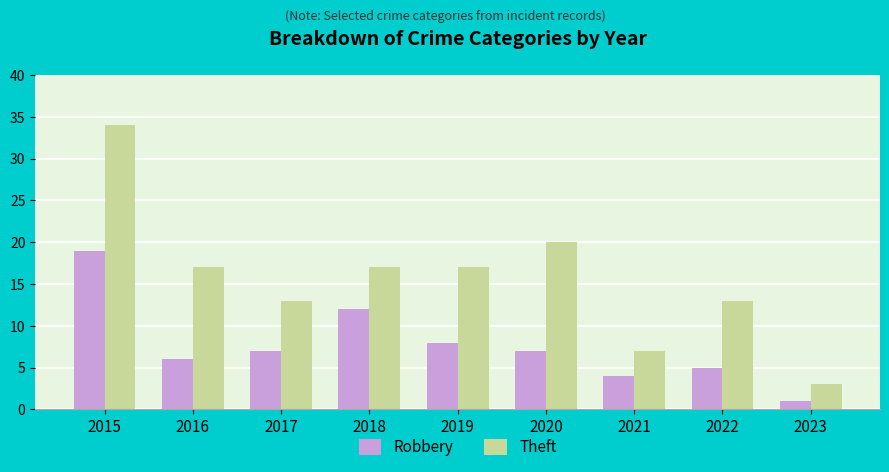

Are the bars grouped side by side (vs. stacked)?

Yes